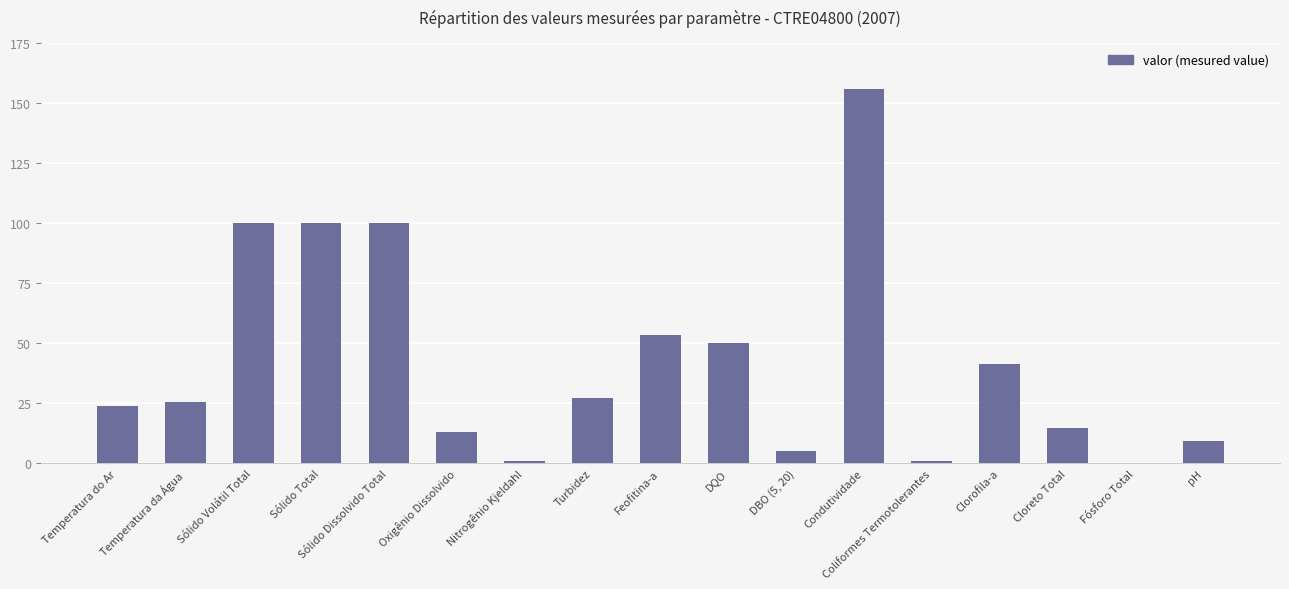

At which category does the chart reach its peak across all series?

Condutividade